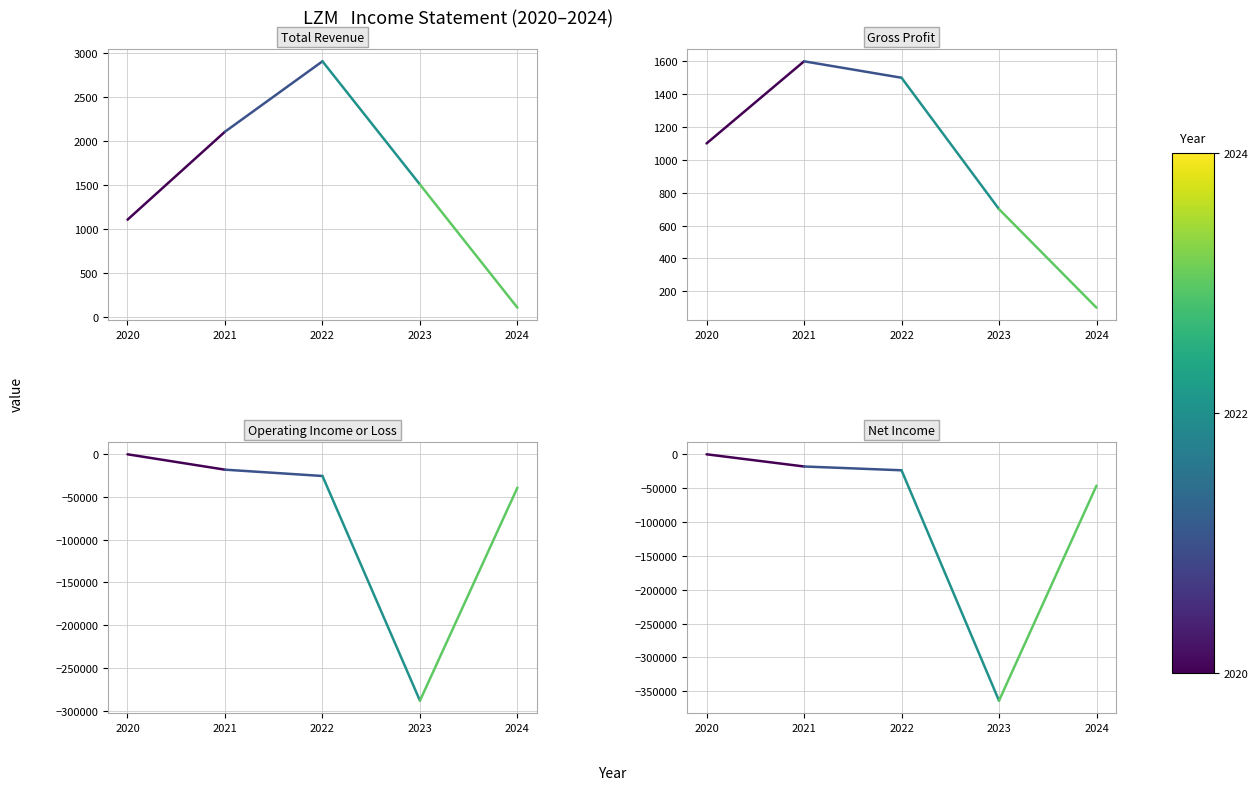

What is the average value of the Gross Profit series?

1350